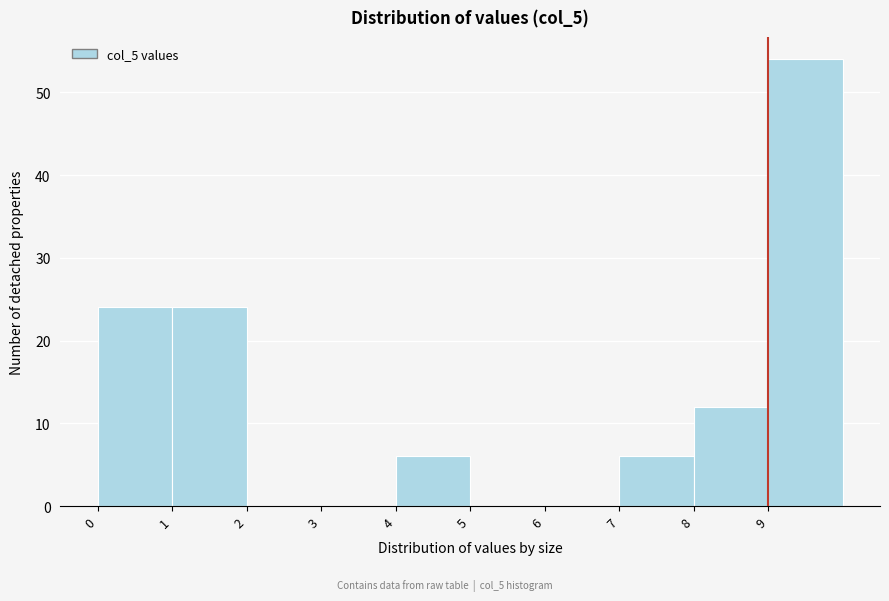

Reading left to right, transcribe this chart: for each bar, give the range it covers on the x-axis and its height. The values are not printed on the chart, so give them approximately, as read against the axis.

0 to 1: 24
1 to 2: 24
2 to 3: 0
3 to 4: 0
4 to 5: 6
5 to 6: 0
6 to 7: 0
7 to 8: 6
8 to 9: 12
9 to 10: 54